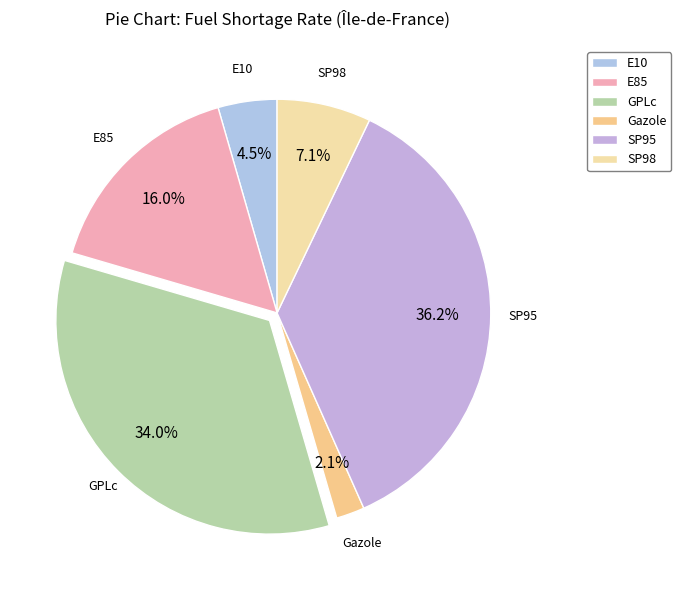

Is it true that E85 is 23% of the pie?

False